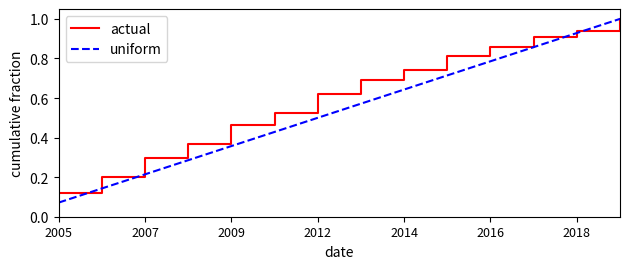

Rank the series by their average value, from lowest to highest.

uniform, actual